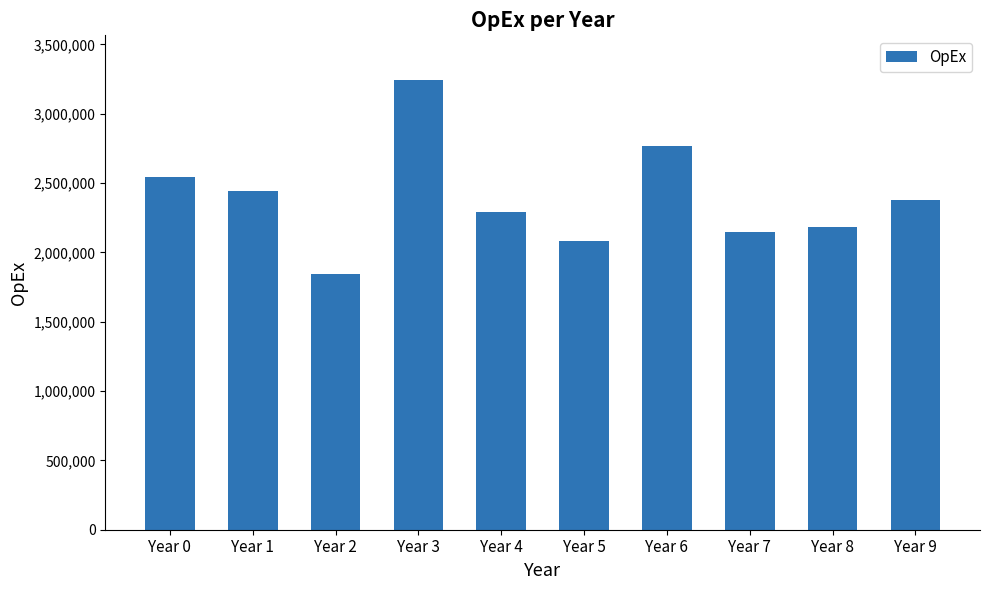

What is the value of the 5th bar from the left?

2289505.2